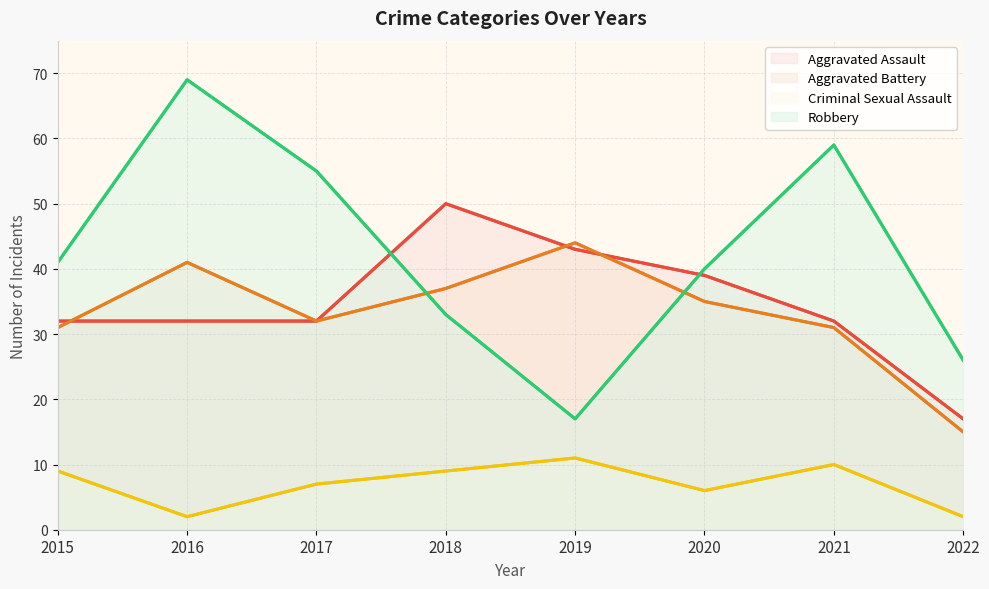

Where is the first local maximum for Aggravated Assault?

2018